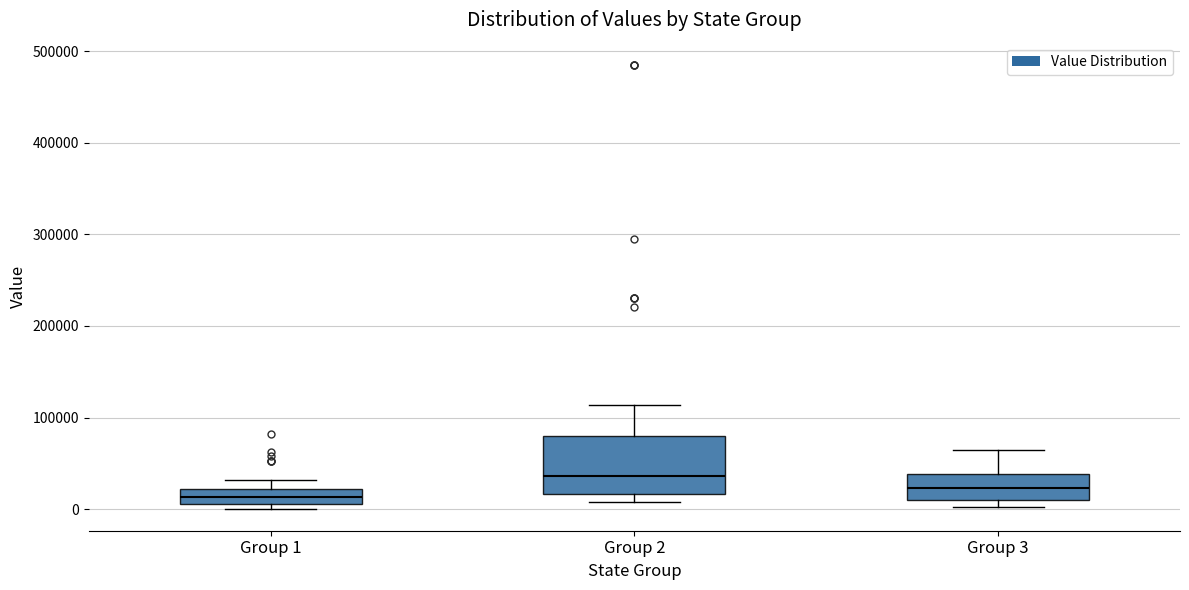

Reading left to right, read every box against the y-axis: the position of its median line, the range the box covers, and the ends of its whiskers. The values are not printed on the chart, so give them approximately, as read against the axis.

Group 1: median 10000 (inside the box), box 10000 to 20000, whiskers 0 to 30000
Group 2: median 40000, box 20000 to 80000, whiskers 10000 to 110000
Group 3: median 20000, box 10000 to 40000, whiskers 0 to 60000